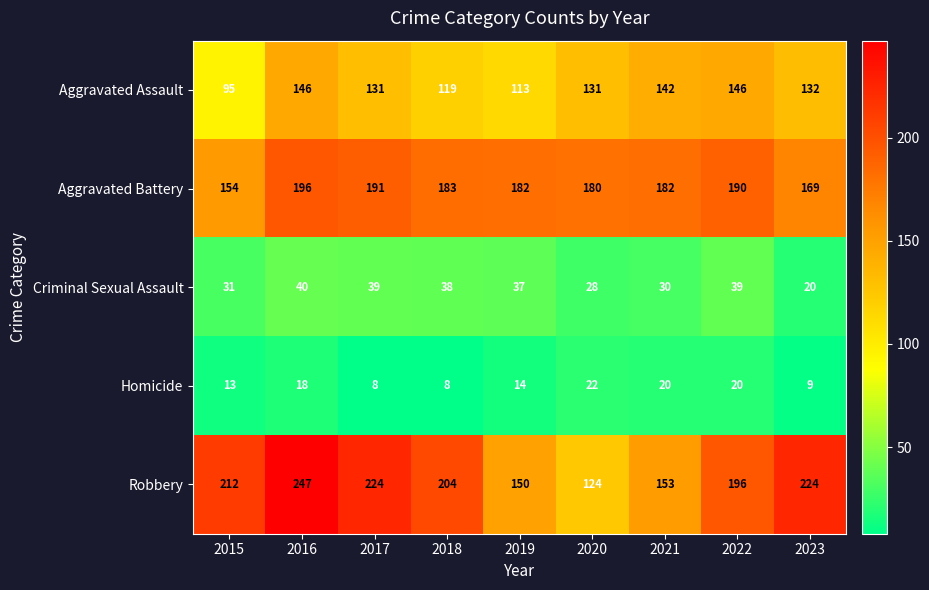

What is the average value of the Aggravated Assault series?

128